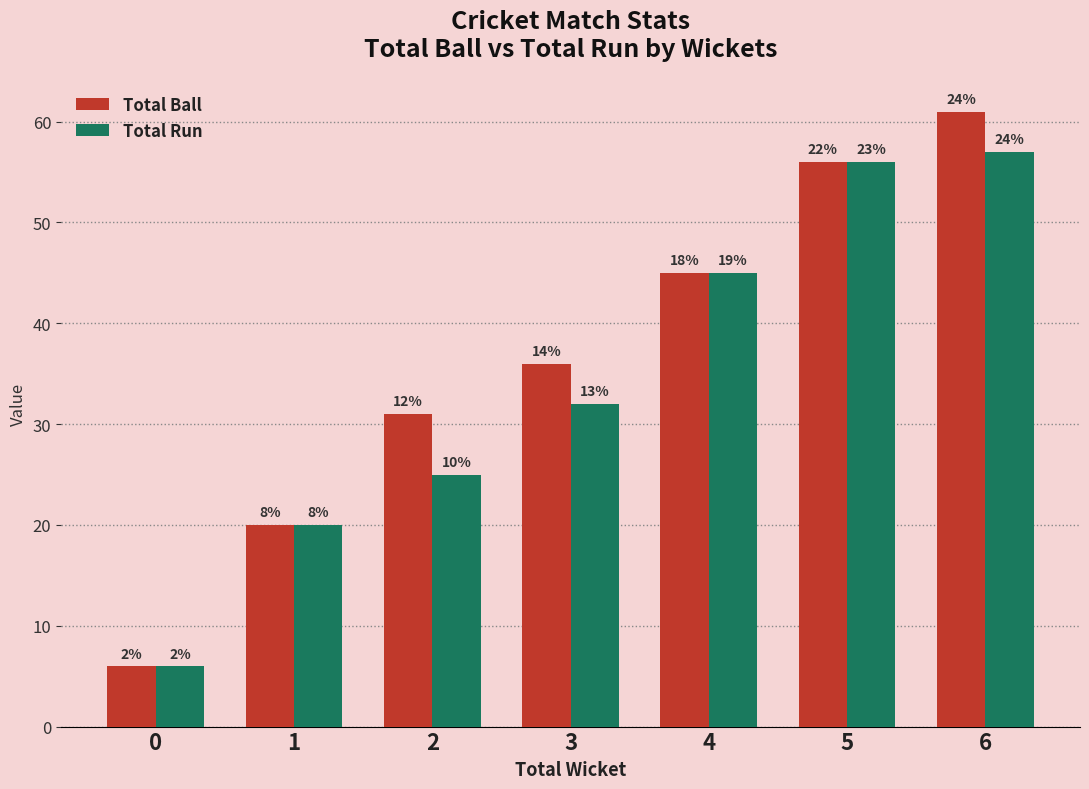

Which series has the widest spread of values?

Total Ball